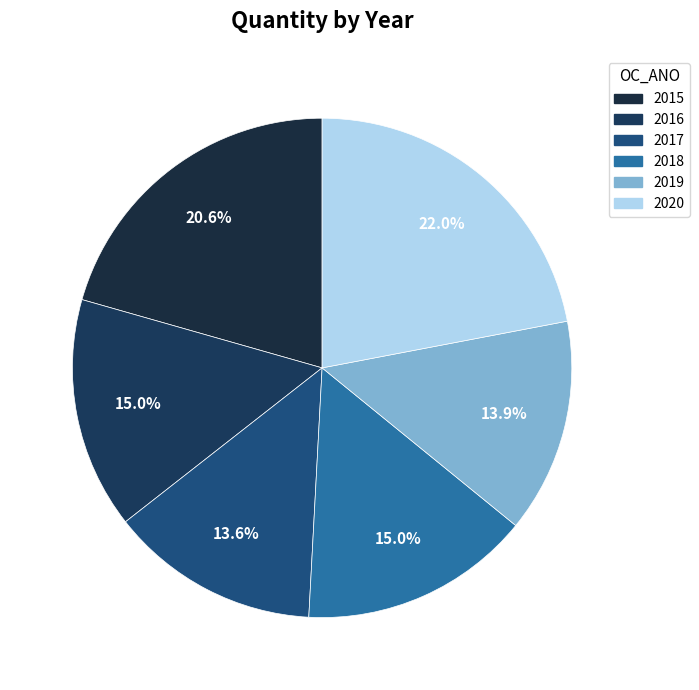

How many slices are in this pie chart?

6